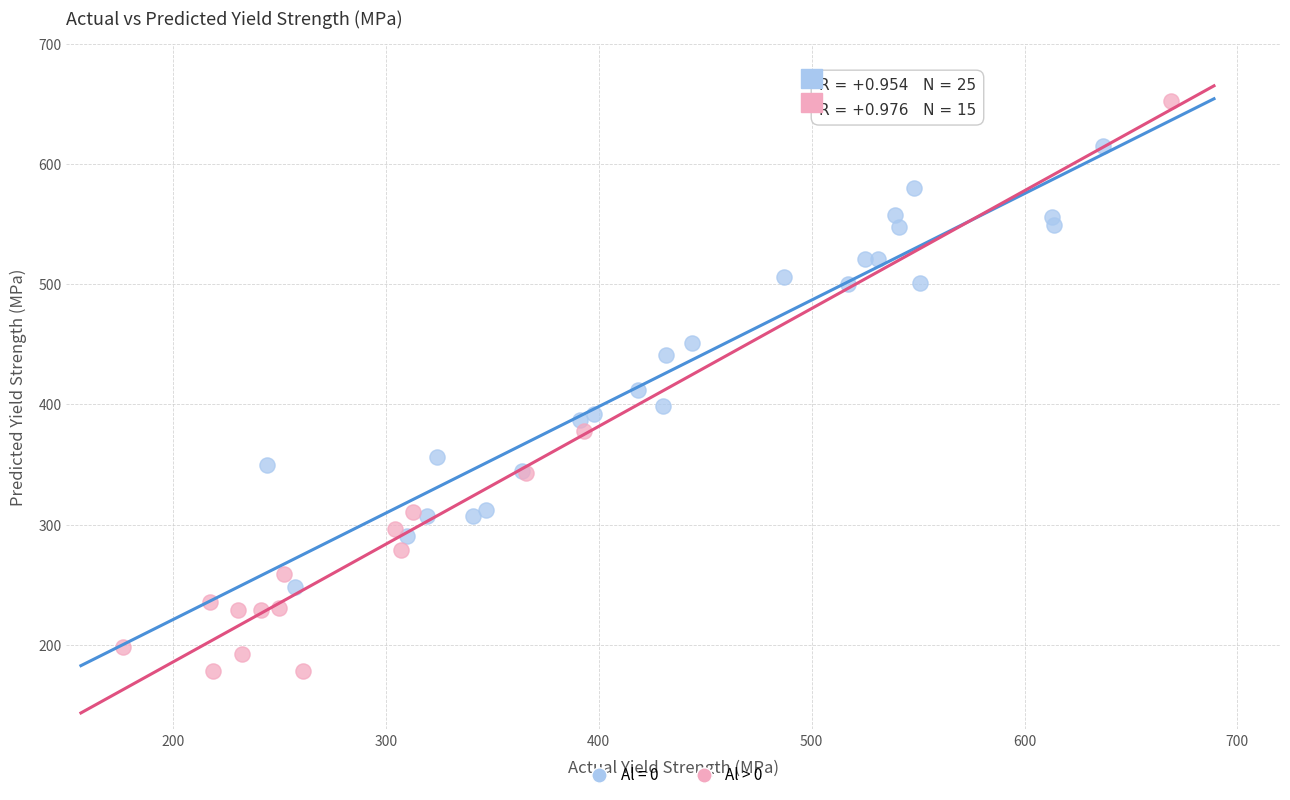

Which series contains the lowest Y value?

Al > 0